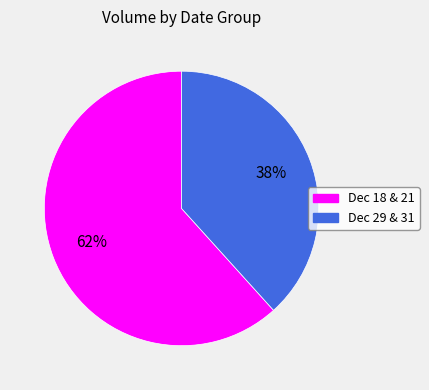

What is the ratio of the value at Dec 29 & 31 to the value at Dec 18 & 21?

0.6